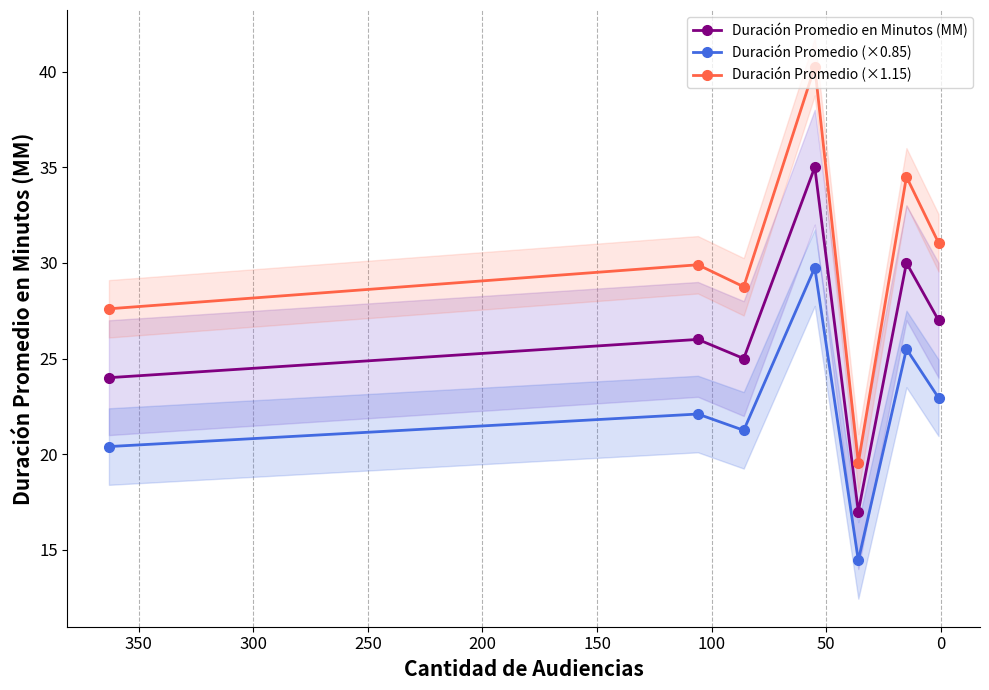

Rank the series at 150 from highest to lowest value.

Duración Promedio (×1.15), Duración Promedio en Minutos (MM), Duración Promedio (×0.85)